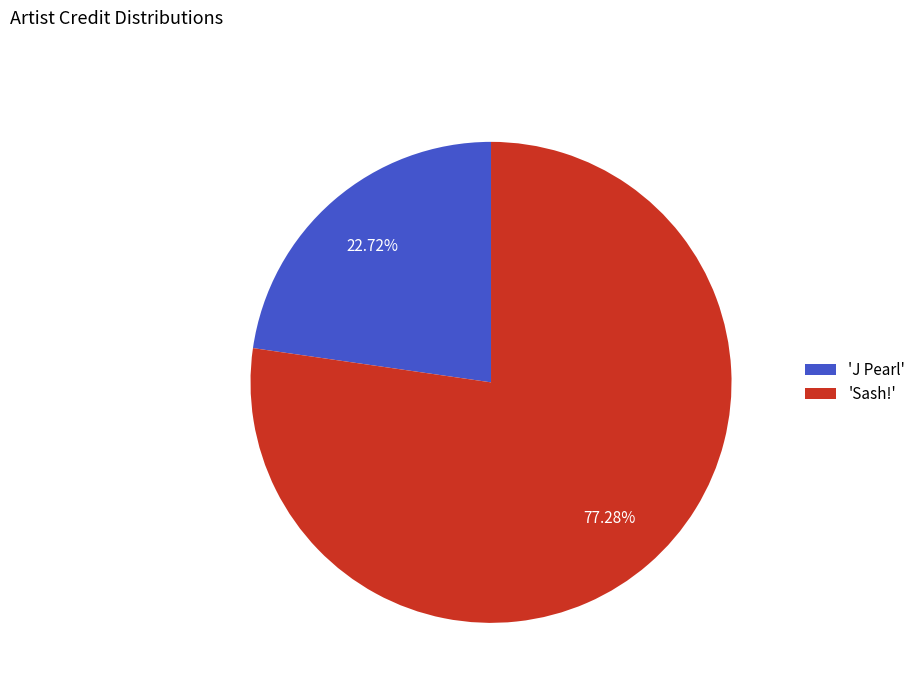

Between 'Sash!' and 'J Pearl', which is larger?

'Sash!'